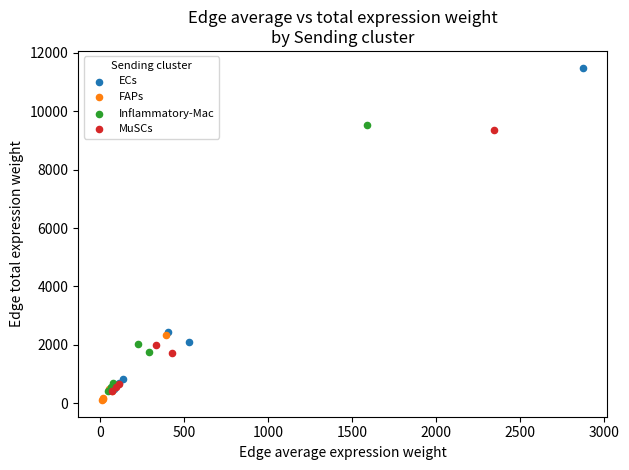

Which series has the largest Y range (max minus min)?

ECs